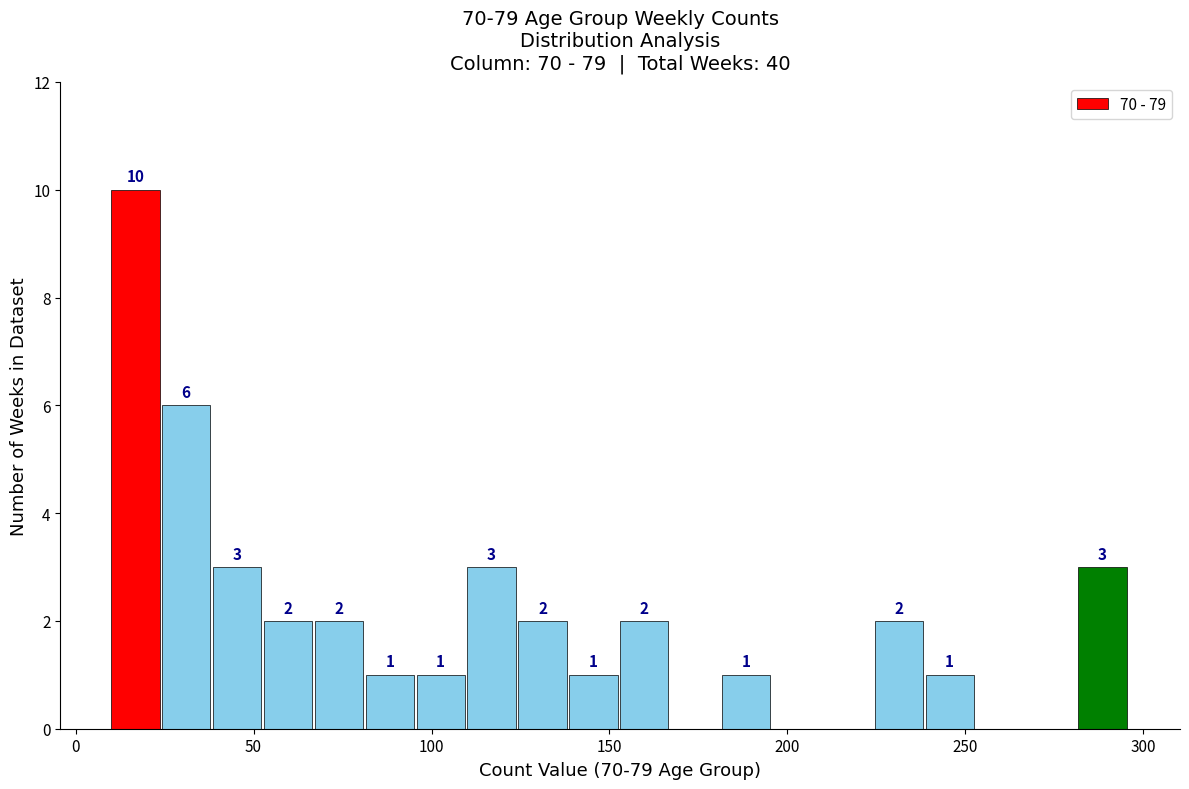

Read against the x-axis, roughly where is the centre of the tallest bar?

15